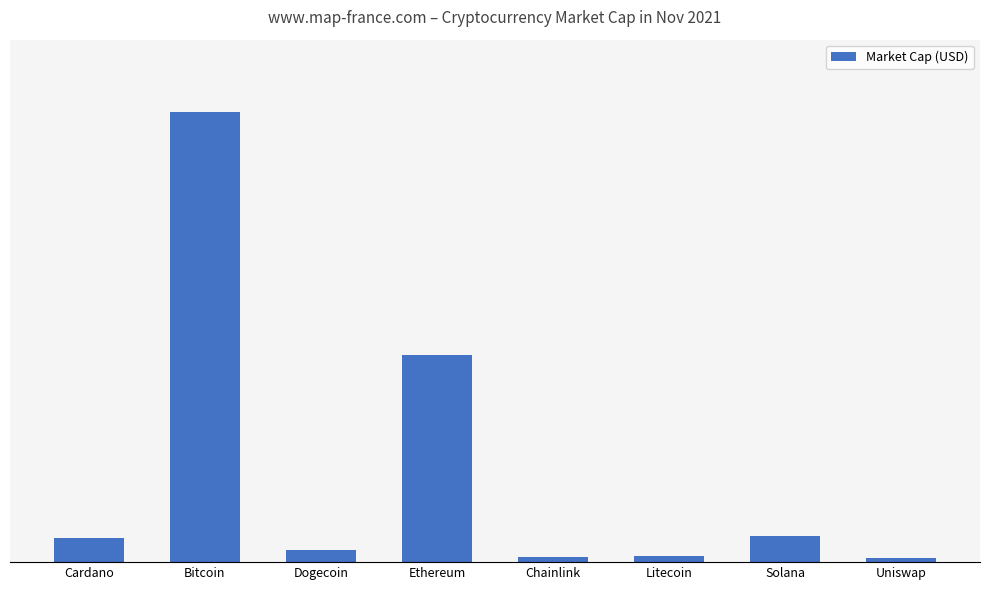

List the labels in order of value, smallest first.

Uniswap, Chainlink, Litecoin, Dogecoin, Cardano, Solana, Ethereum, Bitcoin